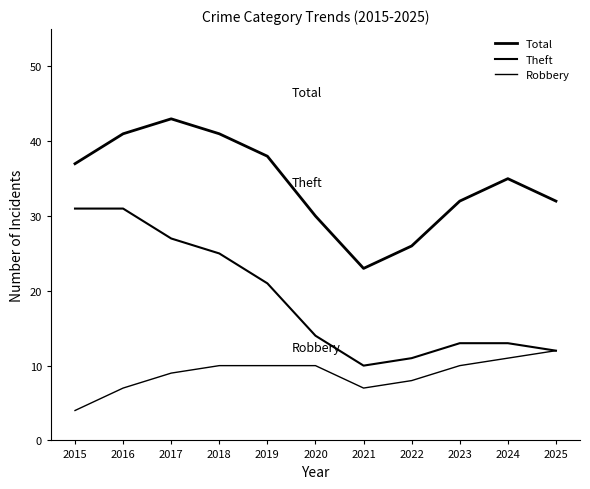

Does the chart have visible grid lines?

No